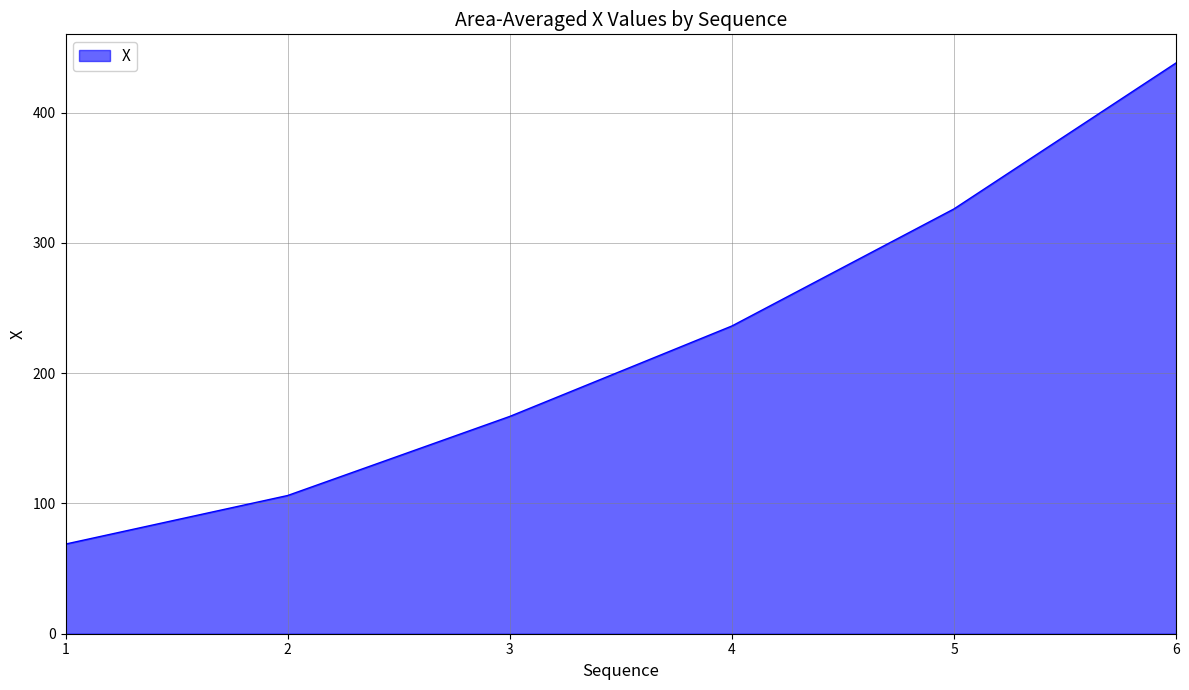

What is the smallest value displayed?

68.8